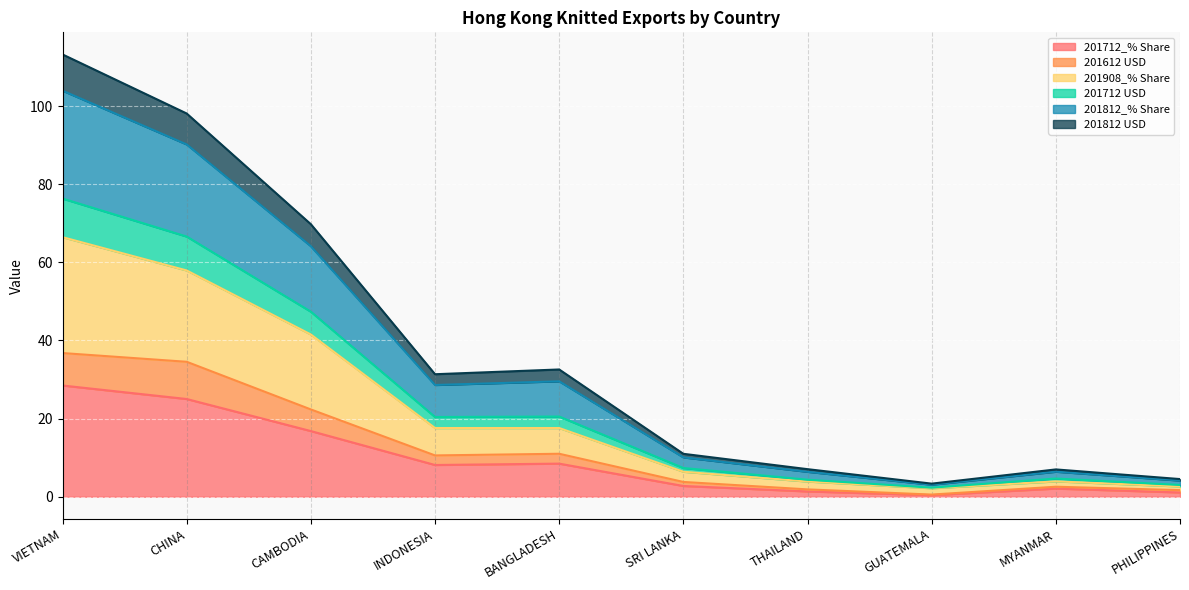

At which category is the sum across all series the highest?

VIETNAM